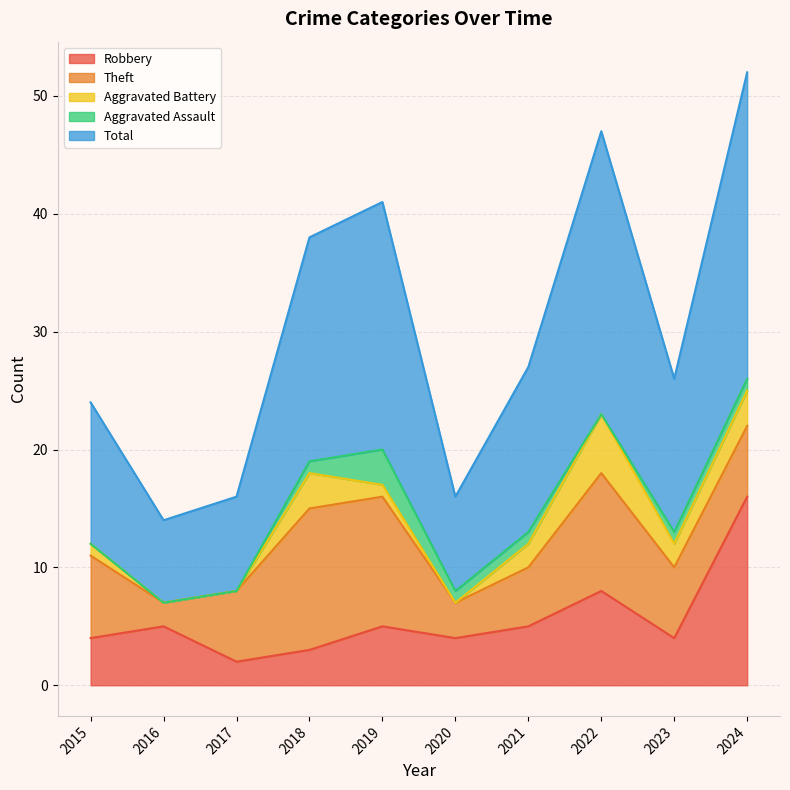

Reading right to left, extract all data points from this chart.

Robbery: 2024=16	2023=4	2022=8	2021=5	2020=4	2019=5	2018=3	2017=2	2016=5	2015=4
Theft: 2024=6	2023=6	2022=10	2021=5	2020=3	2019=11	2018=12	2017=6	2016=2	2015=7
Aggravated Battery: 2024=3	2023=2	2022=5	2021=2	2020=0	2019=1	2018=3	2017=0	2016=0	2015=1
Aggravated Assault: 2024=1	2023=1	2022=0	2021=1	2020=1	2019=3	2018=1	2017=0	2016=0	2015=0
Total: 2024=26	2023=13	2022=24	2021=14	2020=8	2019=21	2018=19	2017=8	2016=7	2015=12